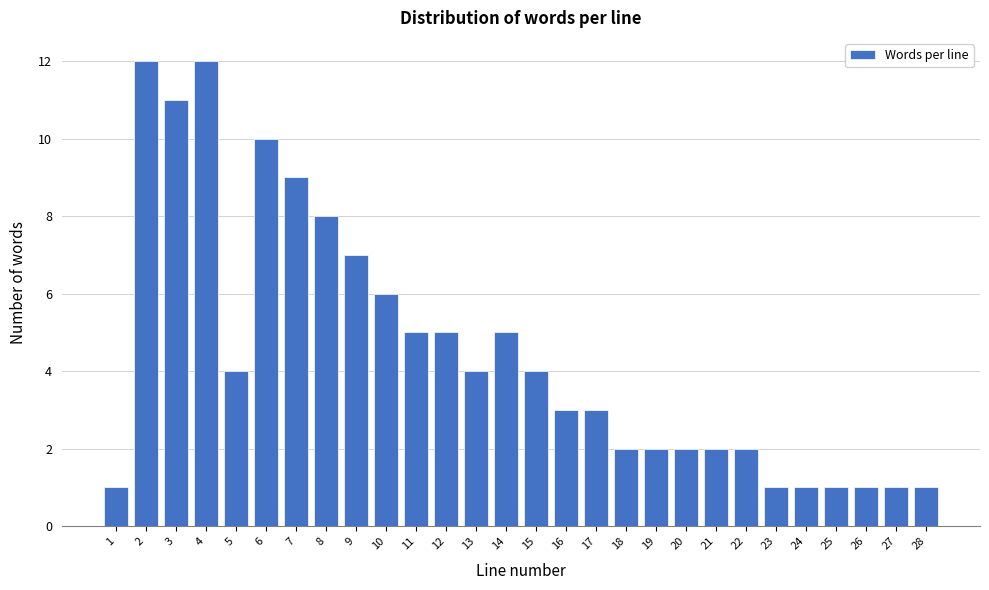

Reading right to left, what are all the values shown in this chart?

28=1	27=1	26=1	25=1	24=1	23=1	22=2	21=2	20=2	19=2	18=2	17=3	16=3	15=4	14=5	13=4	12=5	11=5	10=6	9=7	8=8	7=9	6=10	5=4	4=12	3=11	2=12	1=1